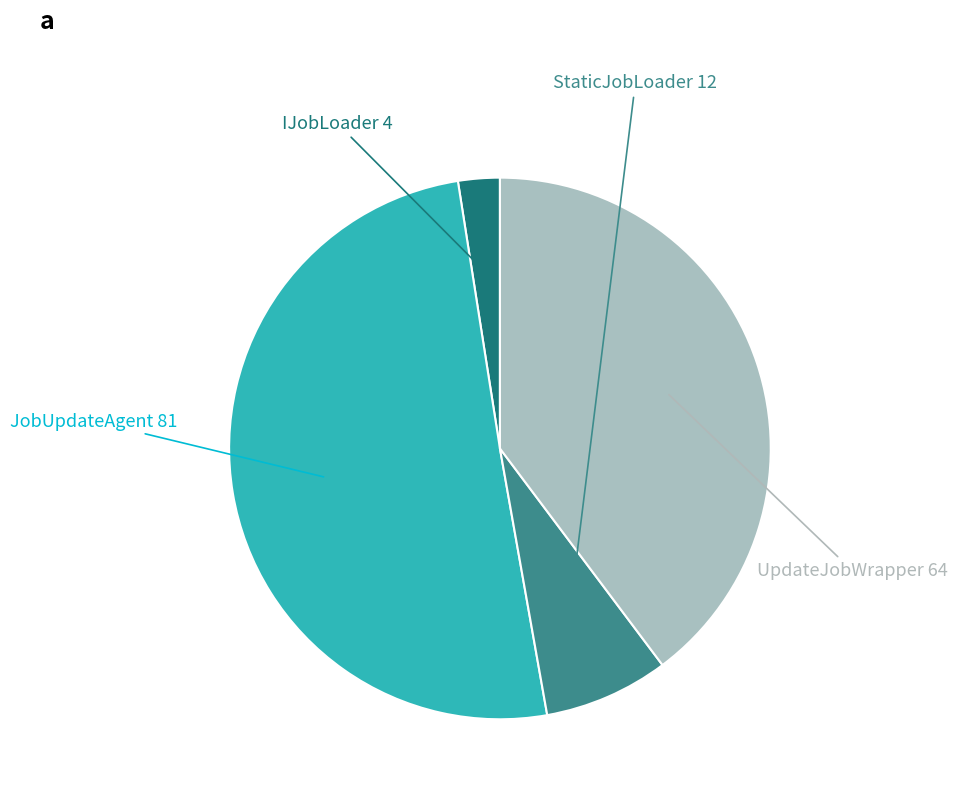

Does any single category account for the majority?

Yes